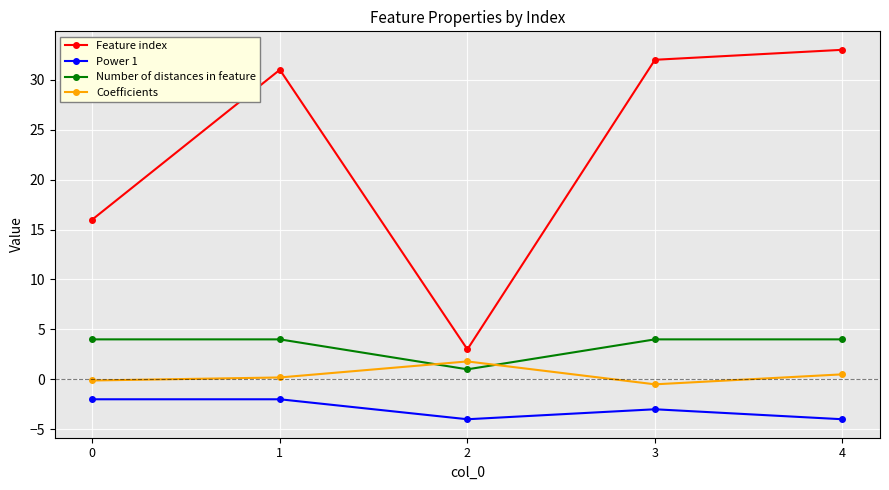

The Feature index series shows 27.8 at 0. True or false?

False